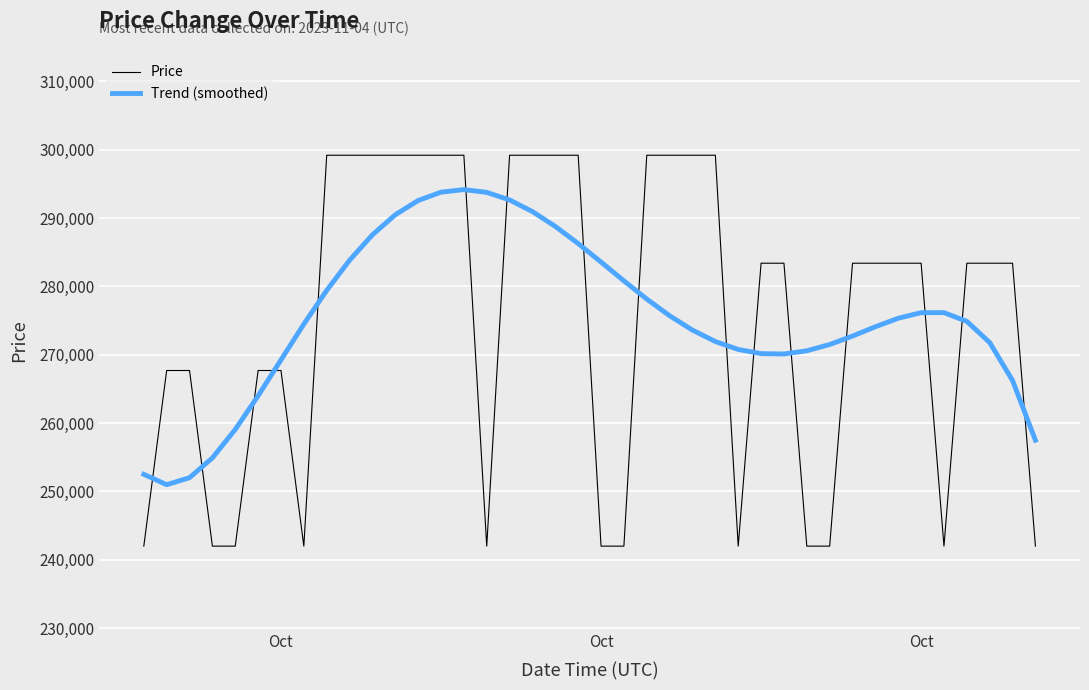

Which series ends up on top after the final intersection of Price and Trend (smoothed)?

Trend (smoothed)